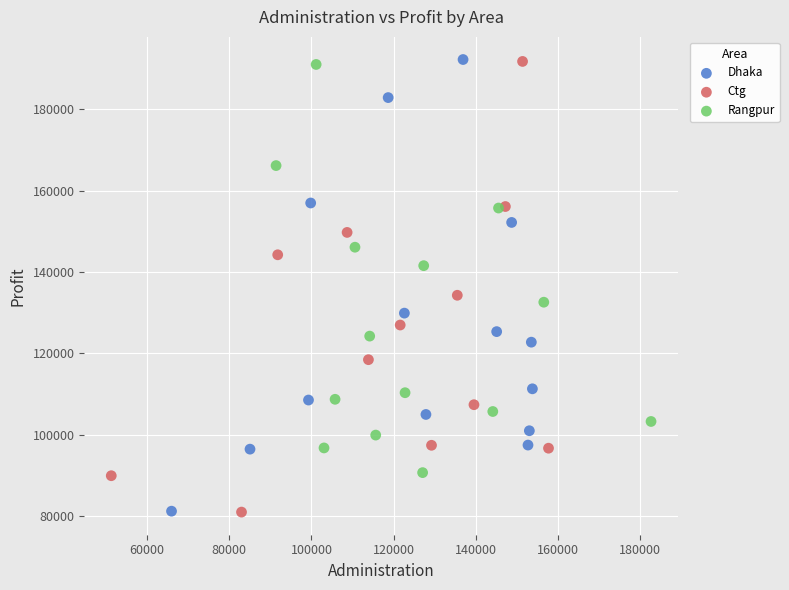

What are all the series names shown in the legend?

Dhaka, Ctg, Rangpur